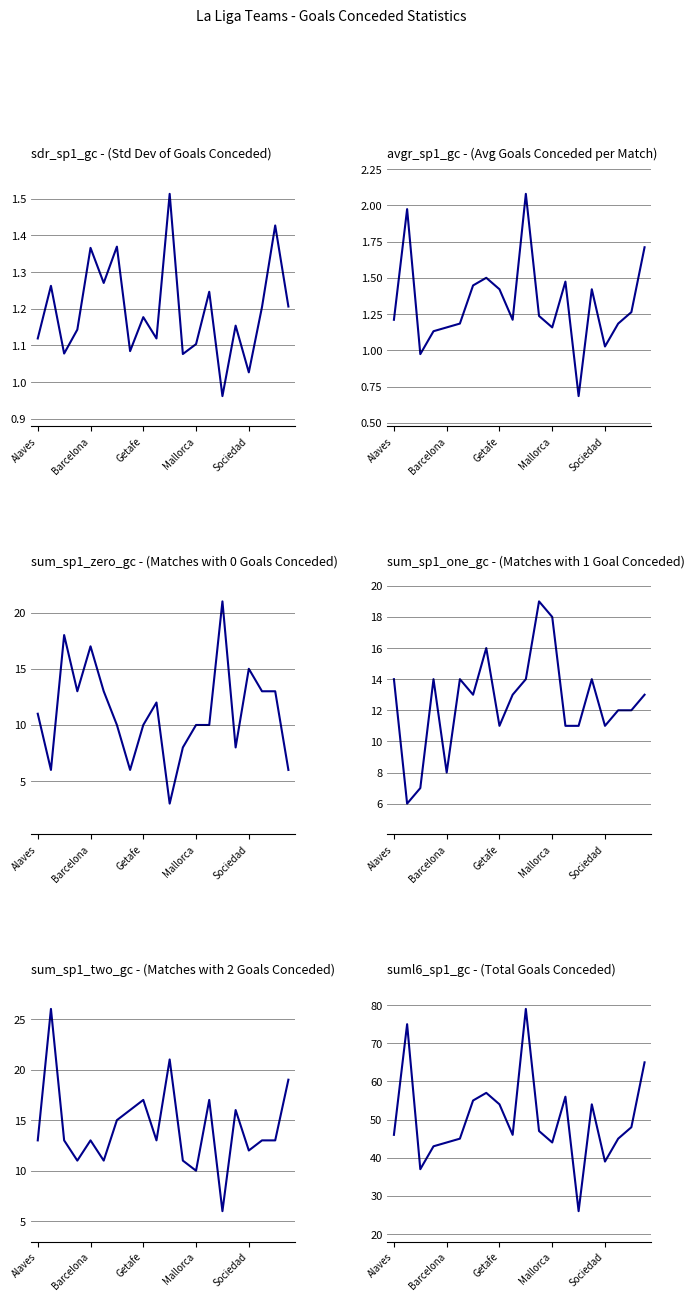

True or false: sum_sp1_zero_gc has a value of 2.3 at Mallorca.

False